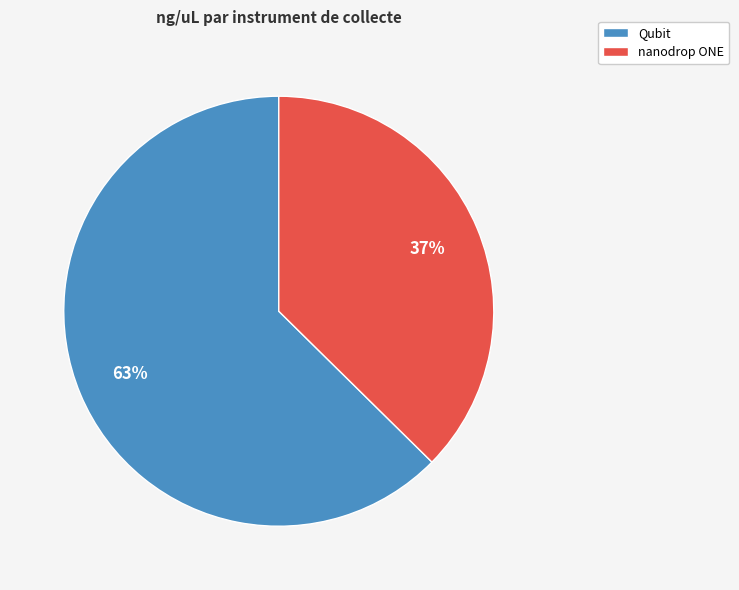

To the nearest percent, what is the combined percentage of Qubit and nanodrop ONE?

100%